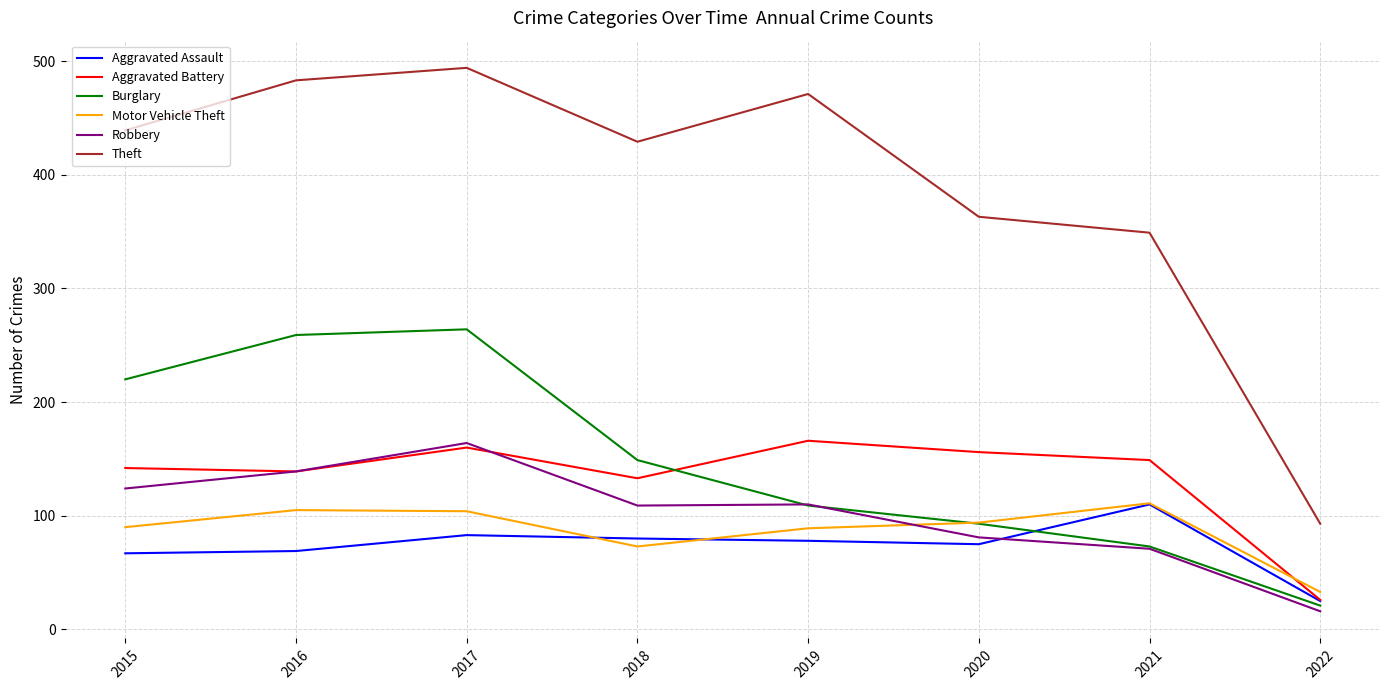

What is the difference between the highest and lowest values at 2016?

414